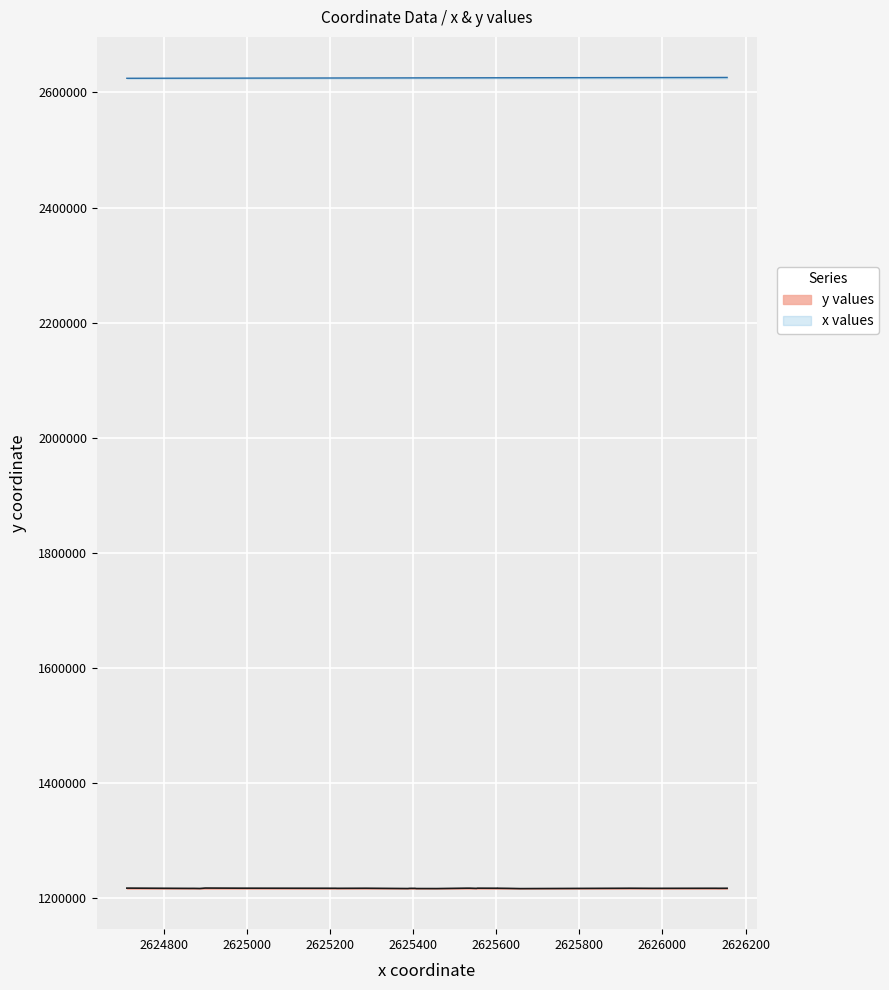

True or false: x values and y values intersect in this chart.

False